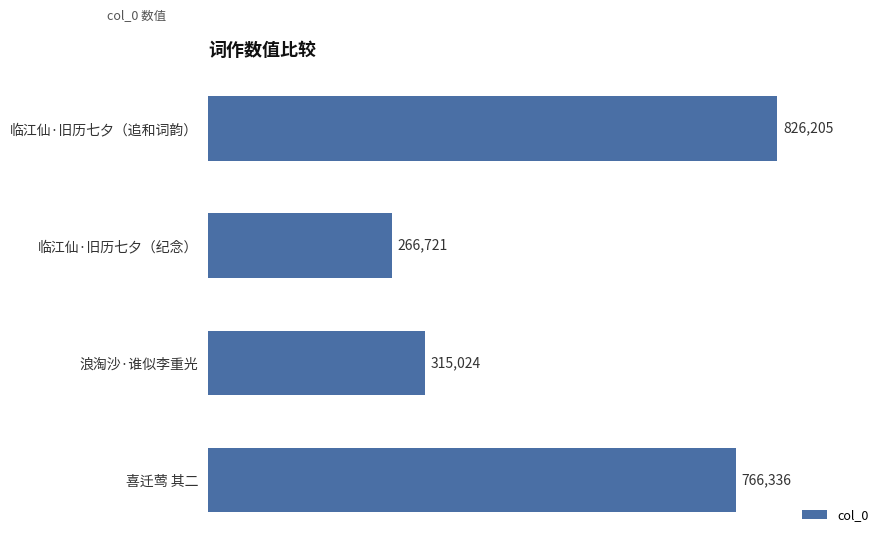

What is the sum of all values?

2174286